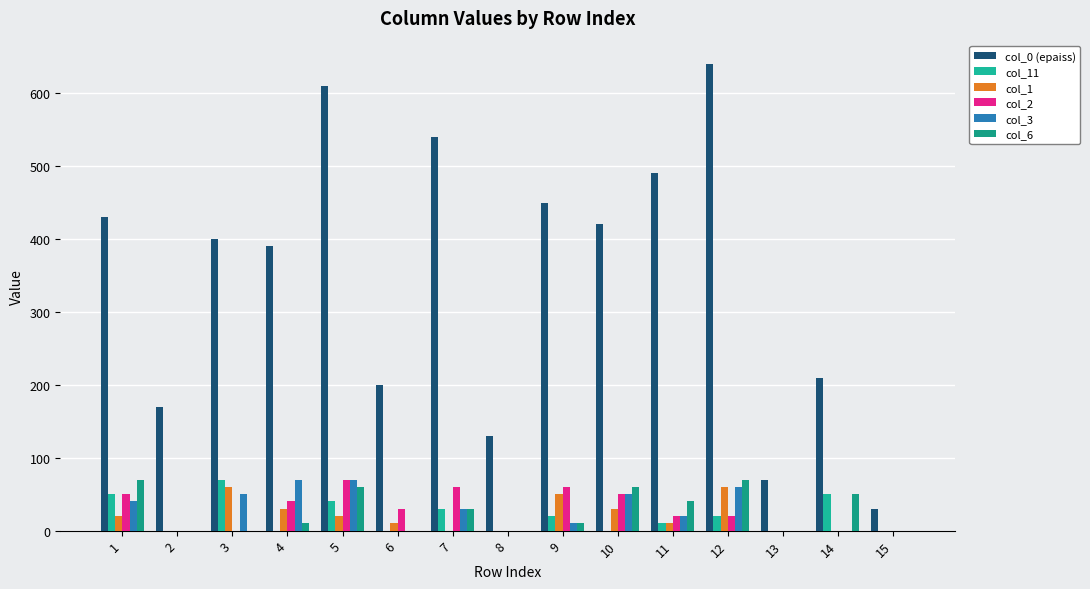

How many series are shown in this chart?

6